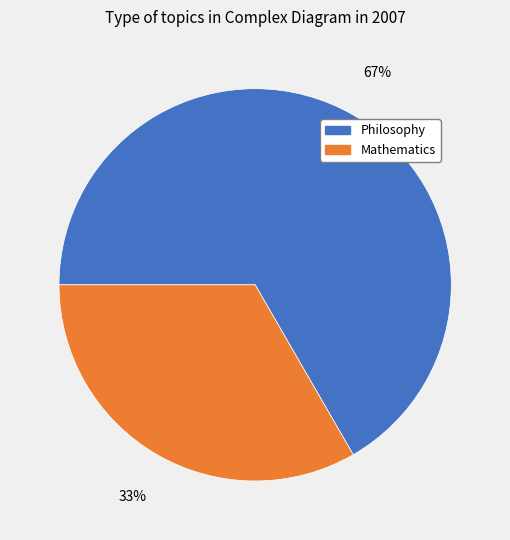

To the nearest percent, what is the average slice percentage?

50%